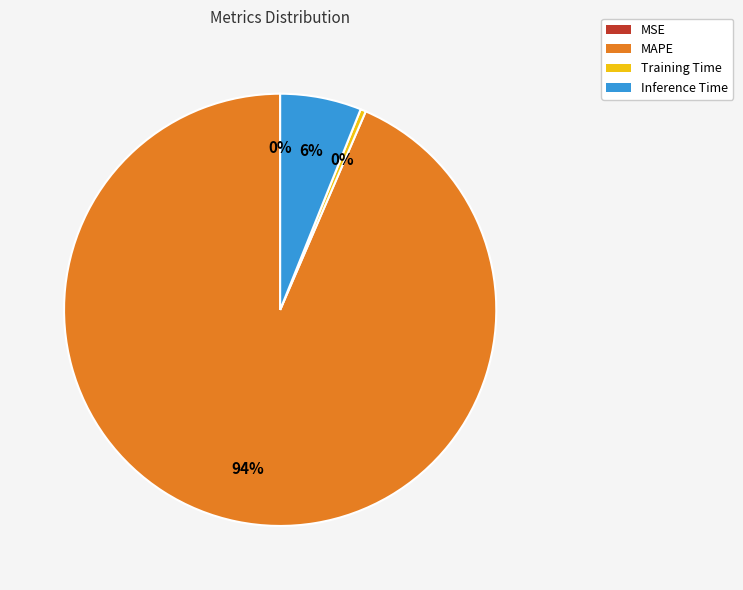

To the nearest percent, what is the difference between the largest and smallest slice percentages?

94%